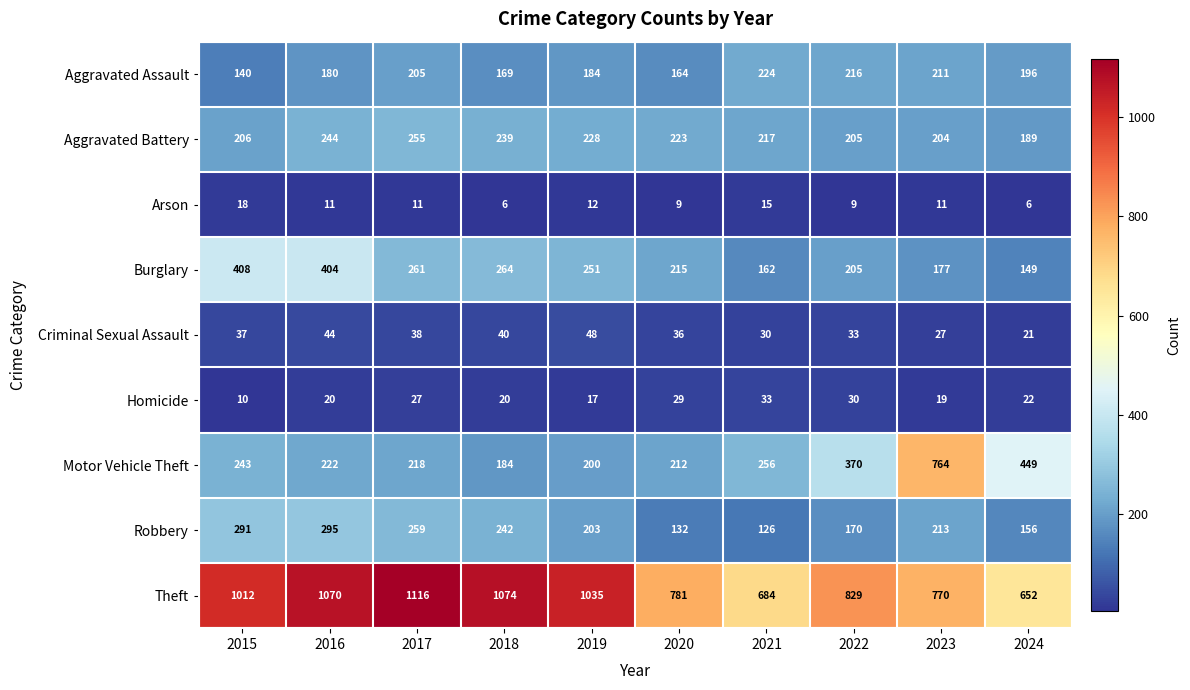

How many data points in Motor Vehicle Theft are less than 243?

5